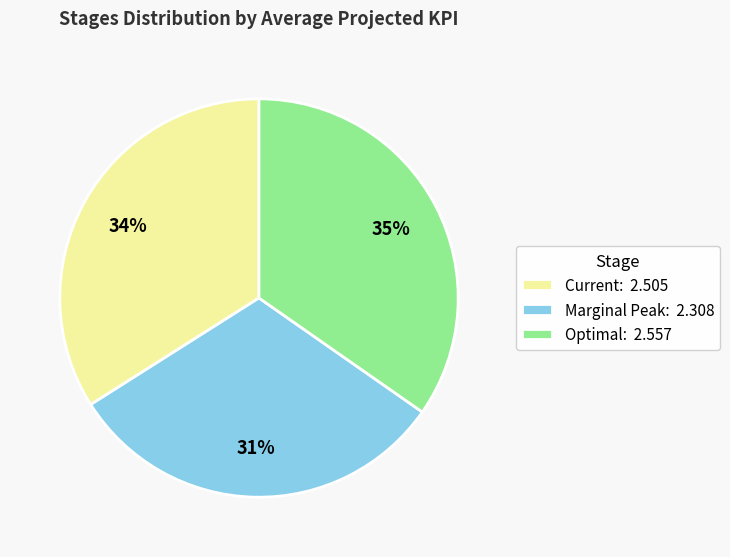

Which category has the biggest portion of the pie?

Optimal